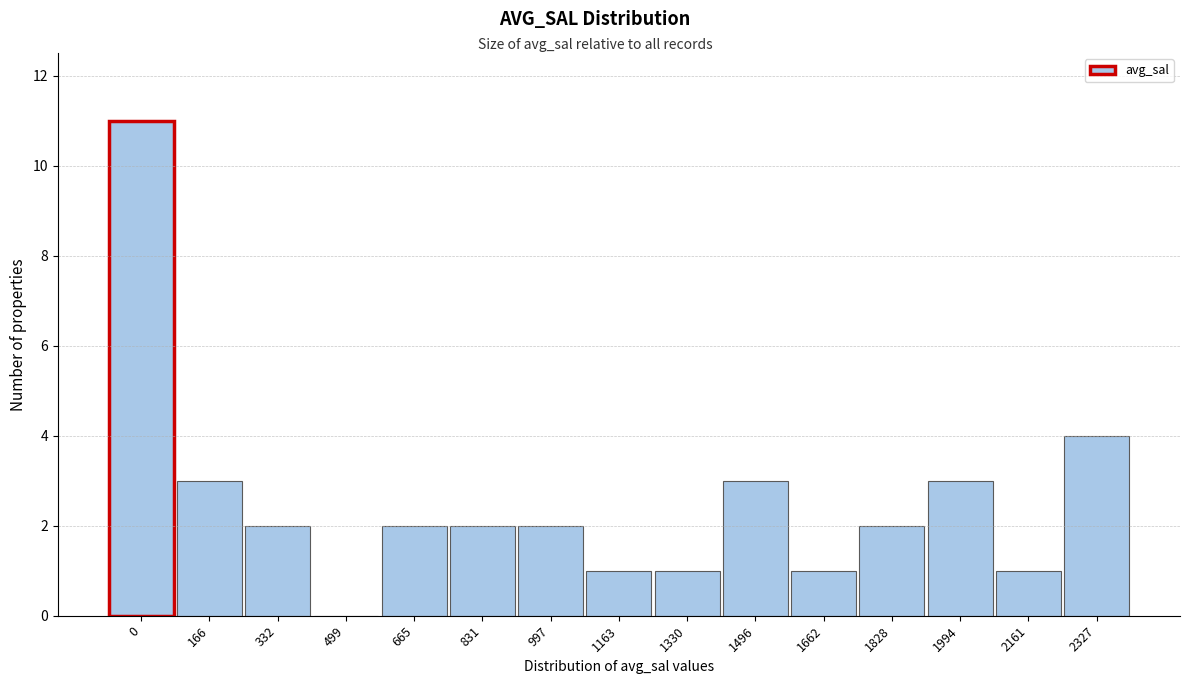

Reading left to right, list all the values displayed in this chart.

0=11	166=3	332=2	499=0	665=2	831=2	997=2	1163=1	1330=1	1496=3	1662=1	1828=2	1994=3	2161=1	2327=4